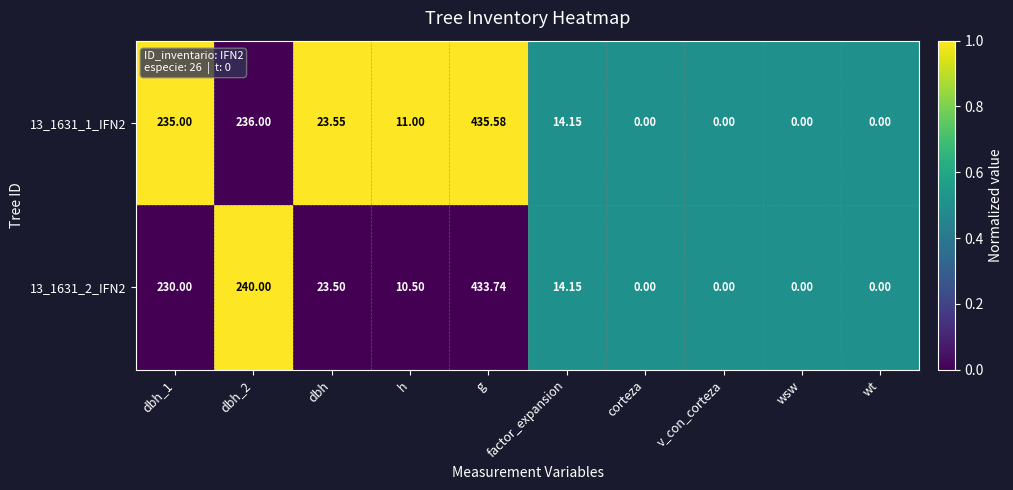

Which label corresponds to the largest value in the chart?

g